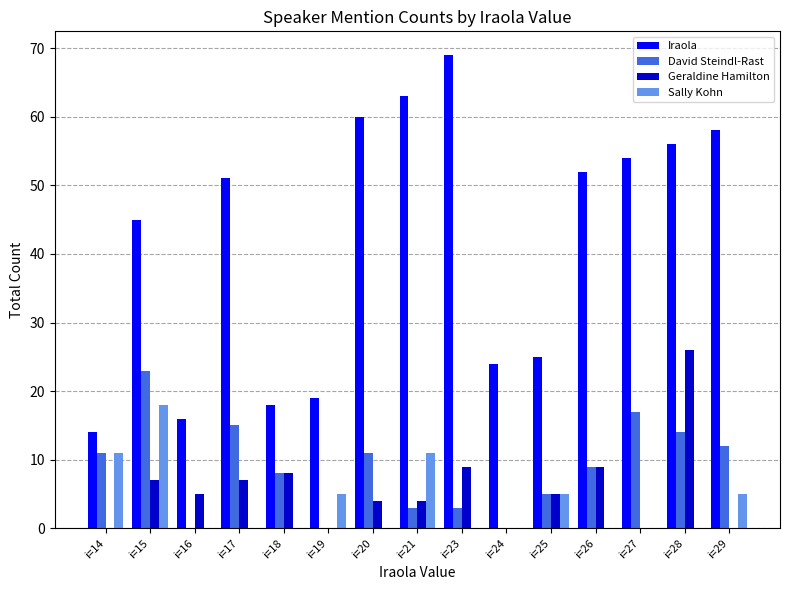

How many categories are shown in the chart?

15